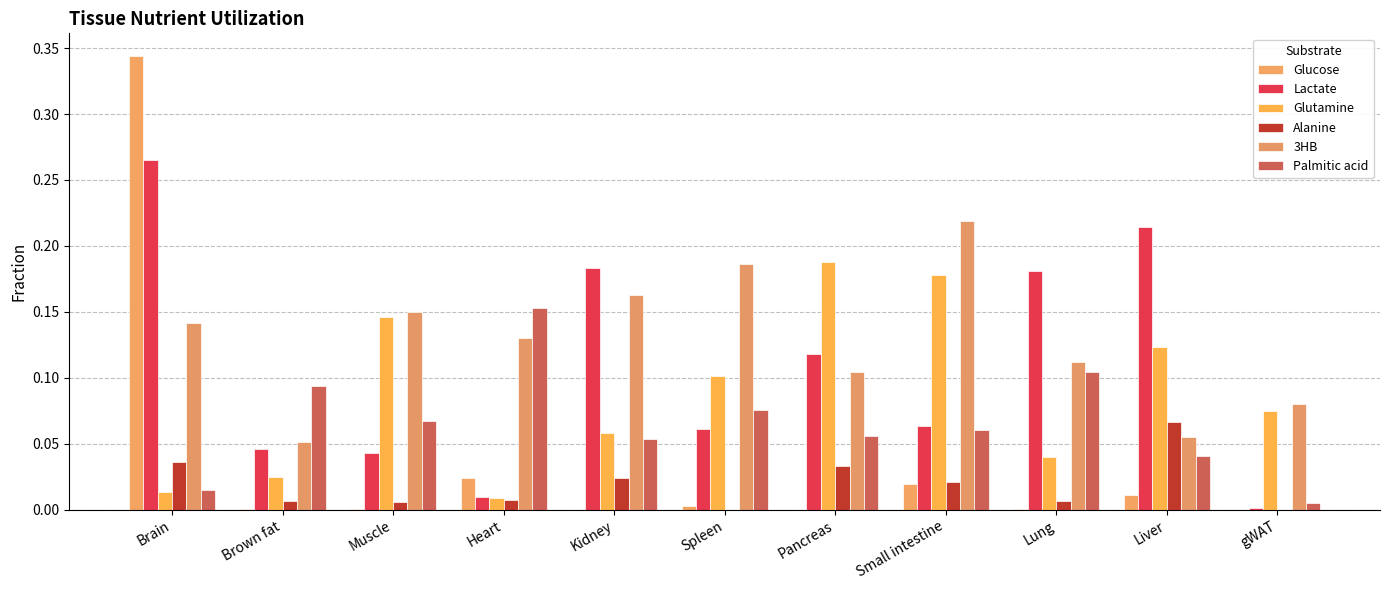

Which series has the largest total across all categories?

3HB